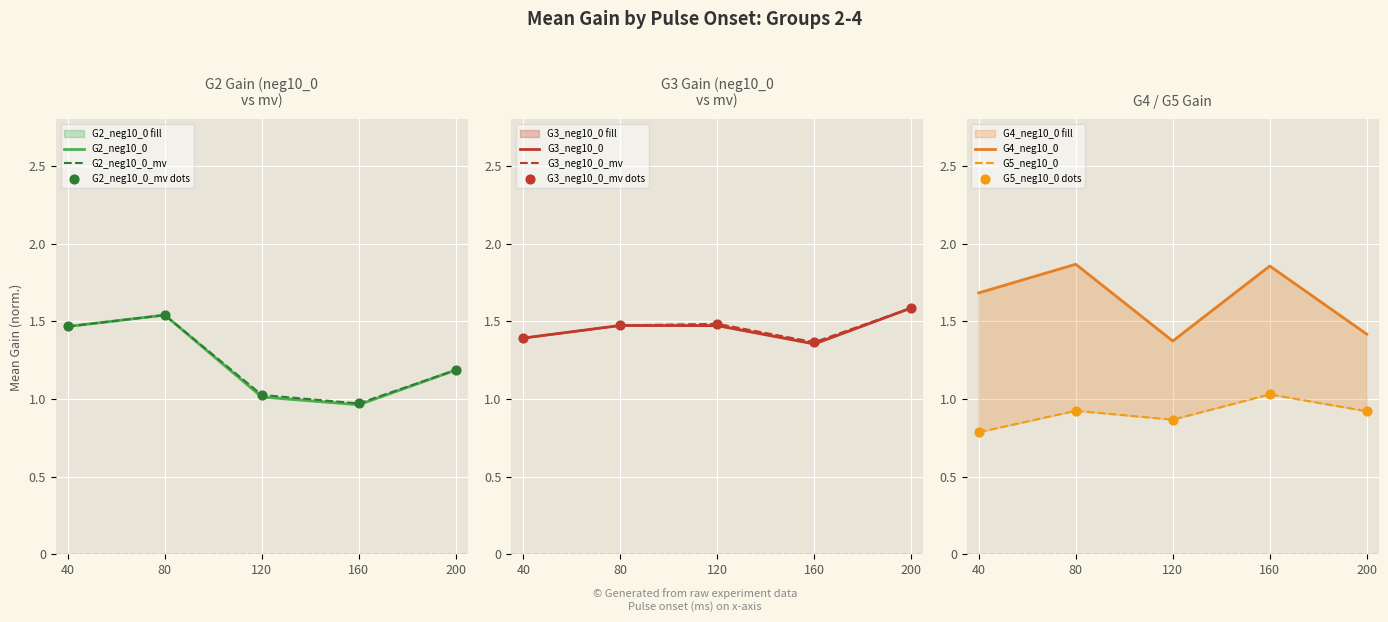

Is the value of G4_neg10_0 at 80 greater than the value of G3_neg10_0_mv at 80?

Yes